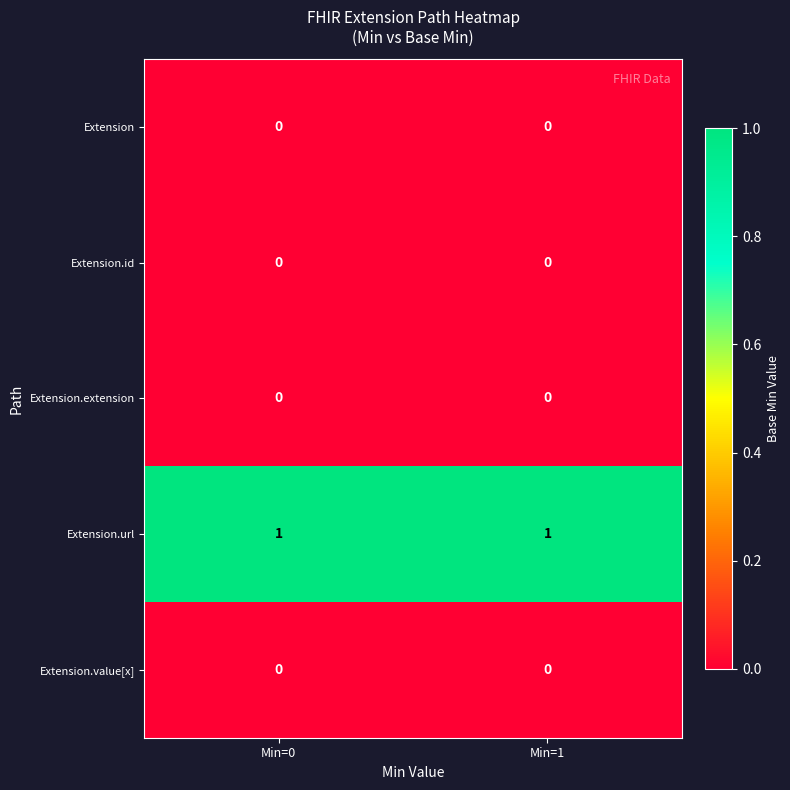

Reading left to right, transcribe all the data shown in this chart.

Extension: 0	0
Extension.id: 0	0
Extension.extension: 0	0
Extension.url: 1	1
Extension.value[x]: 0	0